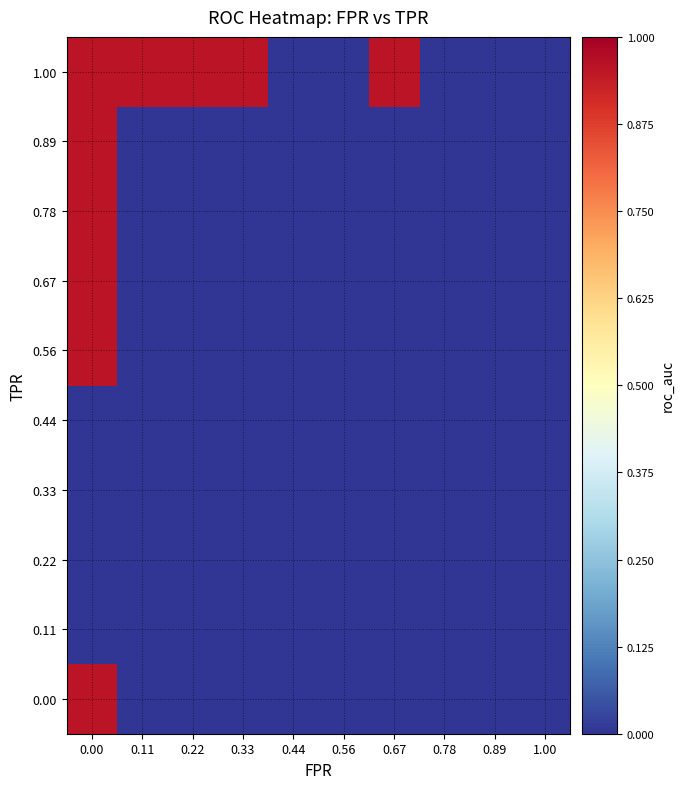

Rank the series at 0.78 from highest to lowest value.

0.00, 0.11, 0.22, 0.33, 0.44, 0.56, 0.67, 0.78, 0.89, 1.00